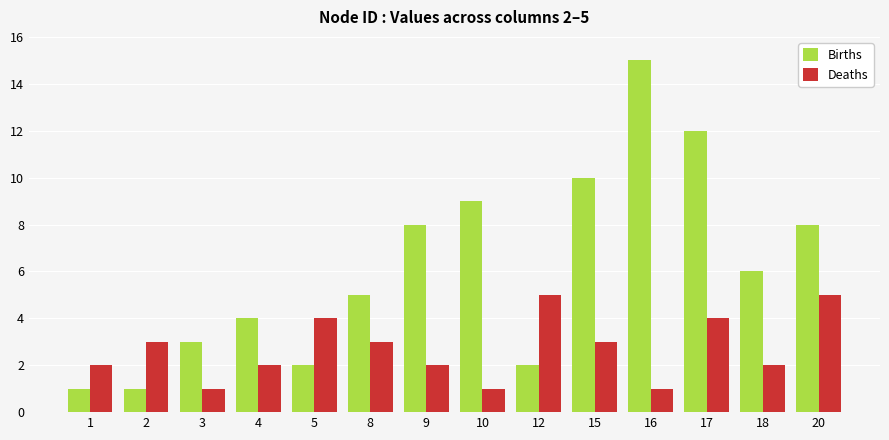

Is it true that Deaths equals 3 at 2?

True